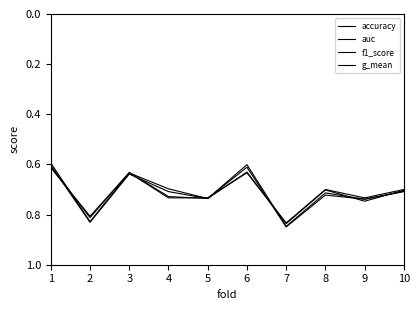

How many lines are shown in the chart?

4